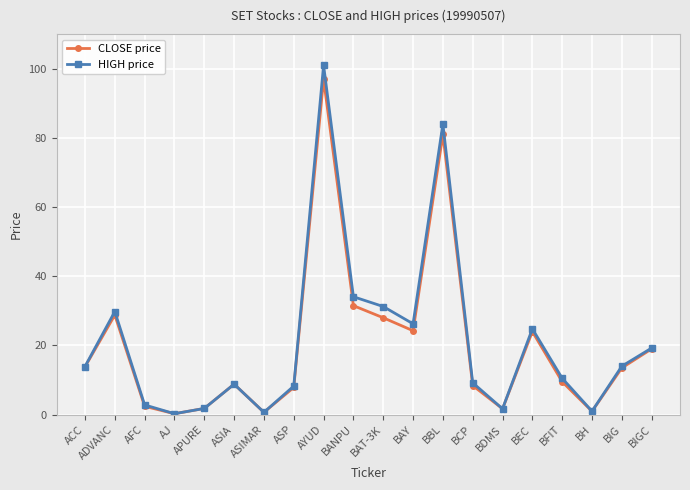

Between BAT-3K and BEC, which series saw the biggest shift?

HIGH price